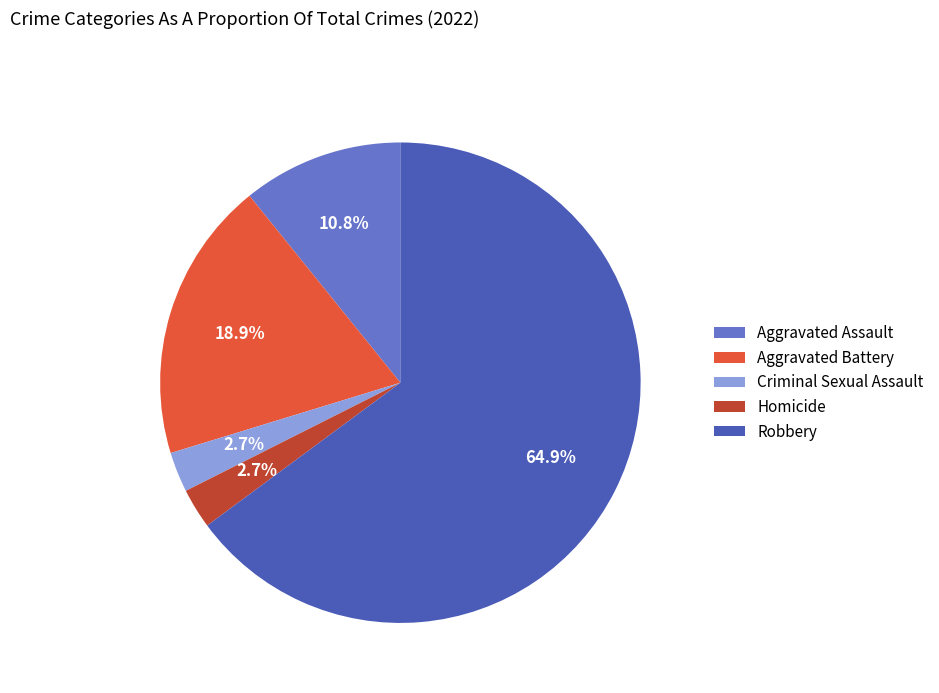

What percentage is NOT represented by Criminal Sexual Assault?

97.3%